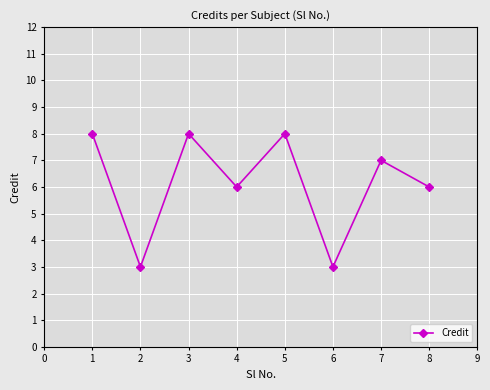

Reading left to right, extract all data points from this chart.

8	3	8	6	8	3	7	6